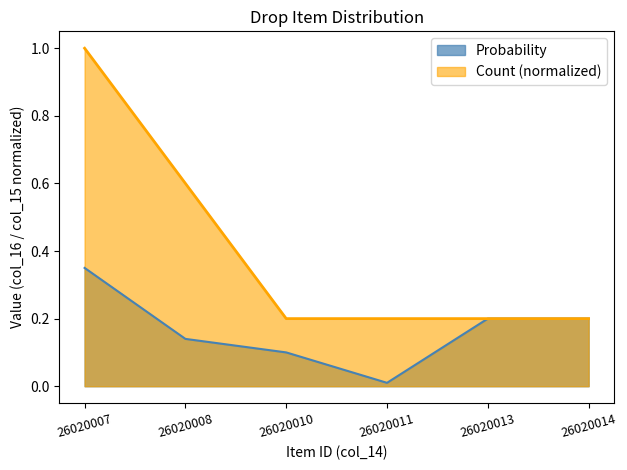

Reading right to left, what are all the values shown in this chart?

Probability: 0.2	0.2	0.0	0.1	0.1	0.3
Count: 0.2	0.2	0.2	0.2	0.6	1.0